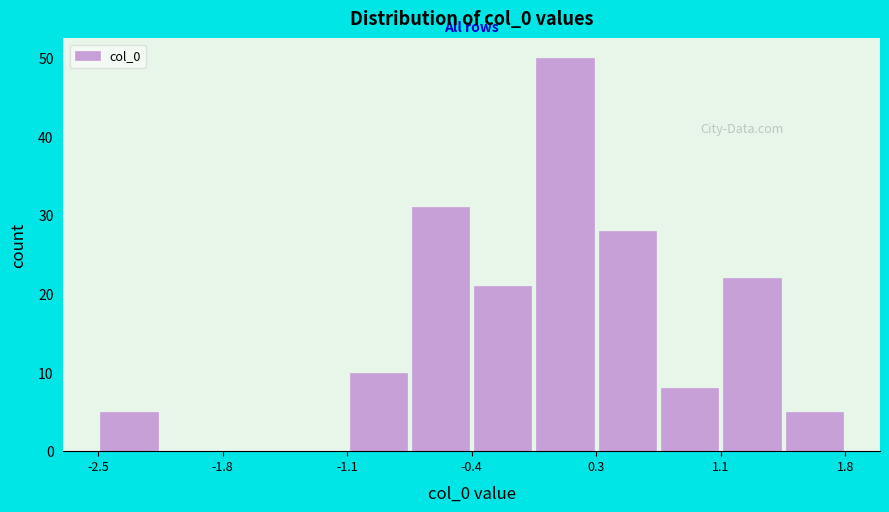

Read against the x-axis, roughly where is the centre of the tallest bar?

0.2